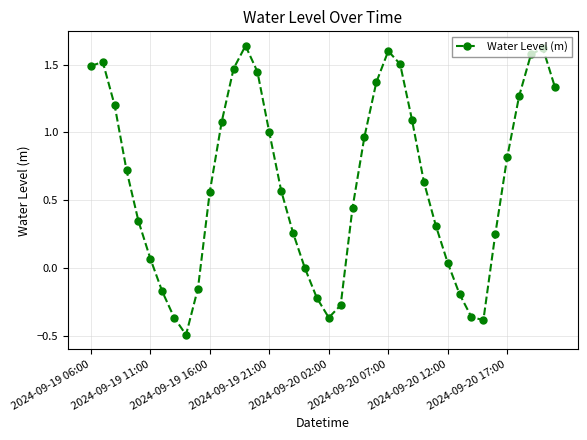

How many interior local valleys (lower than both neighbors) does the data have?

3